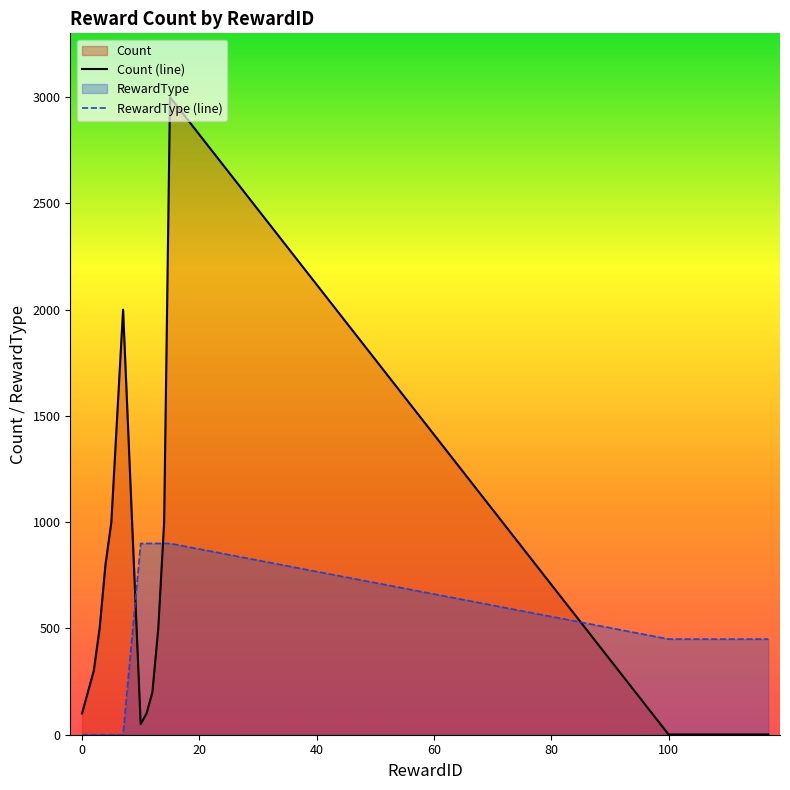

Between which two adjacent categories do Count and RewardType first intersect?

7 and 10